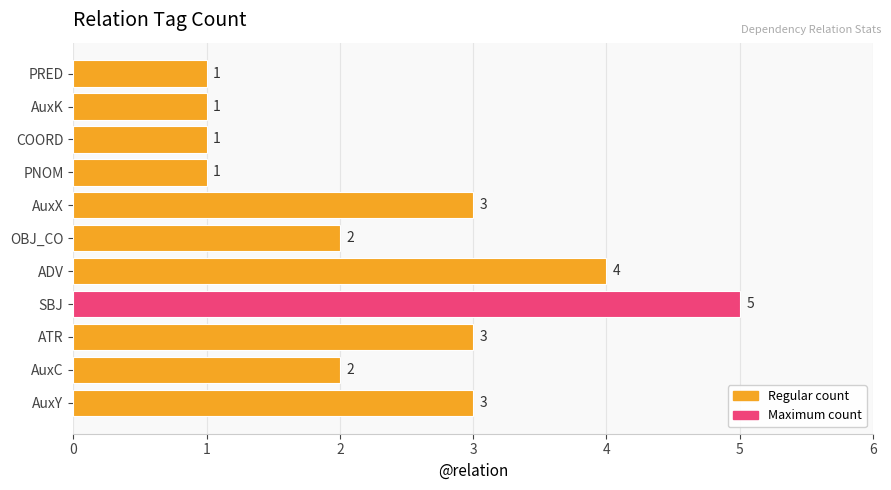

What is the ratio of the value at ATR to the value at PRED?

3.0